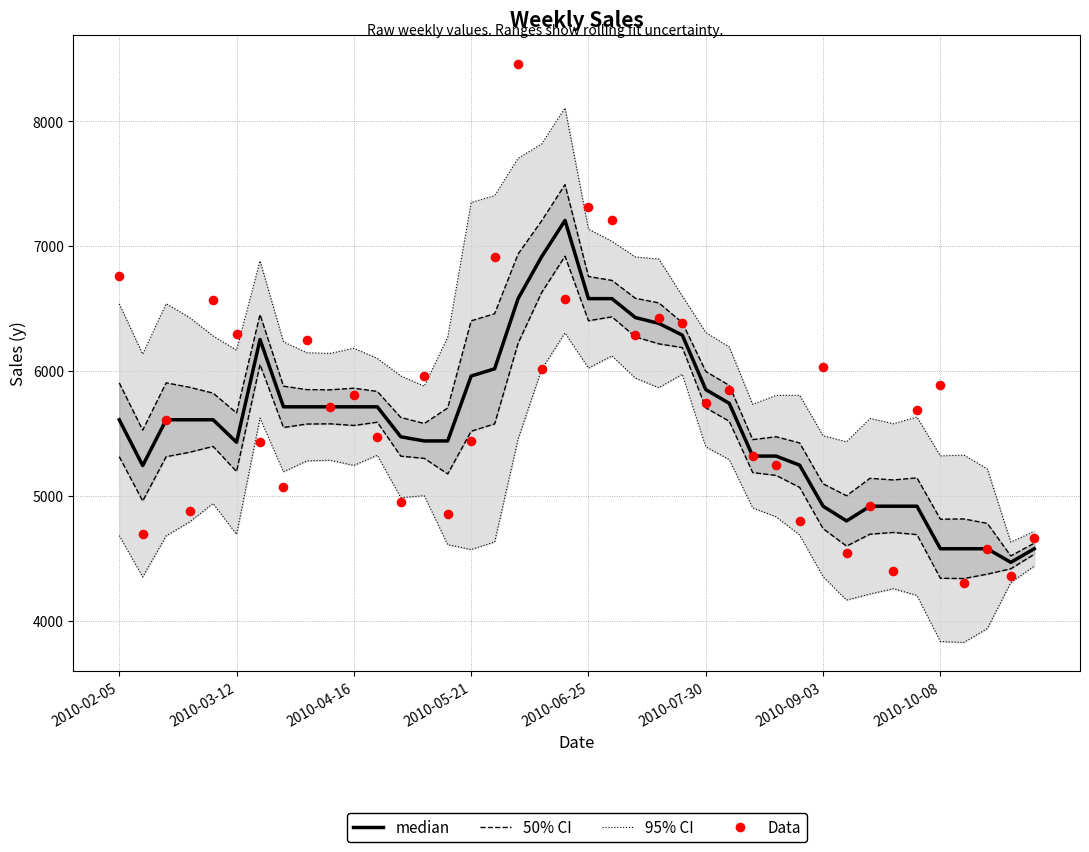

At how many categories does at least one series exceed 8283?

1